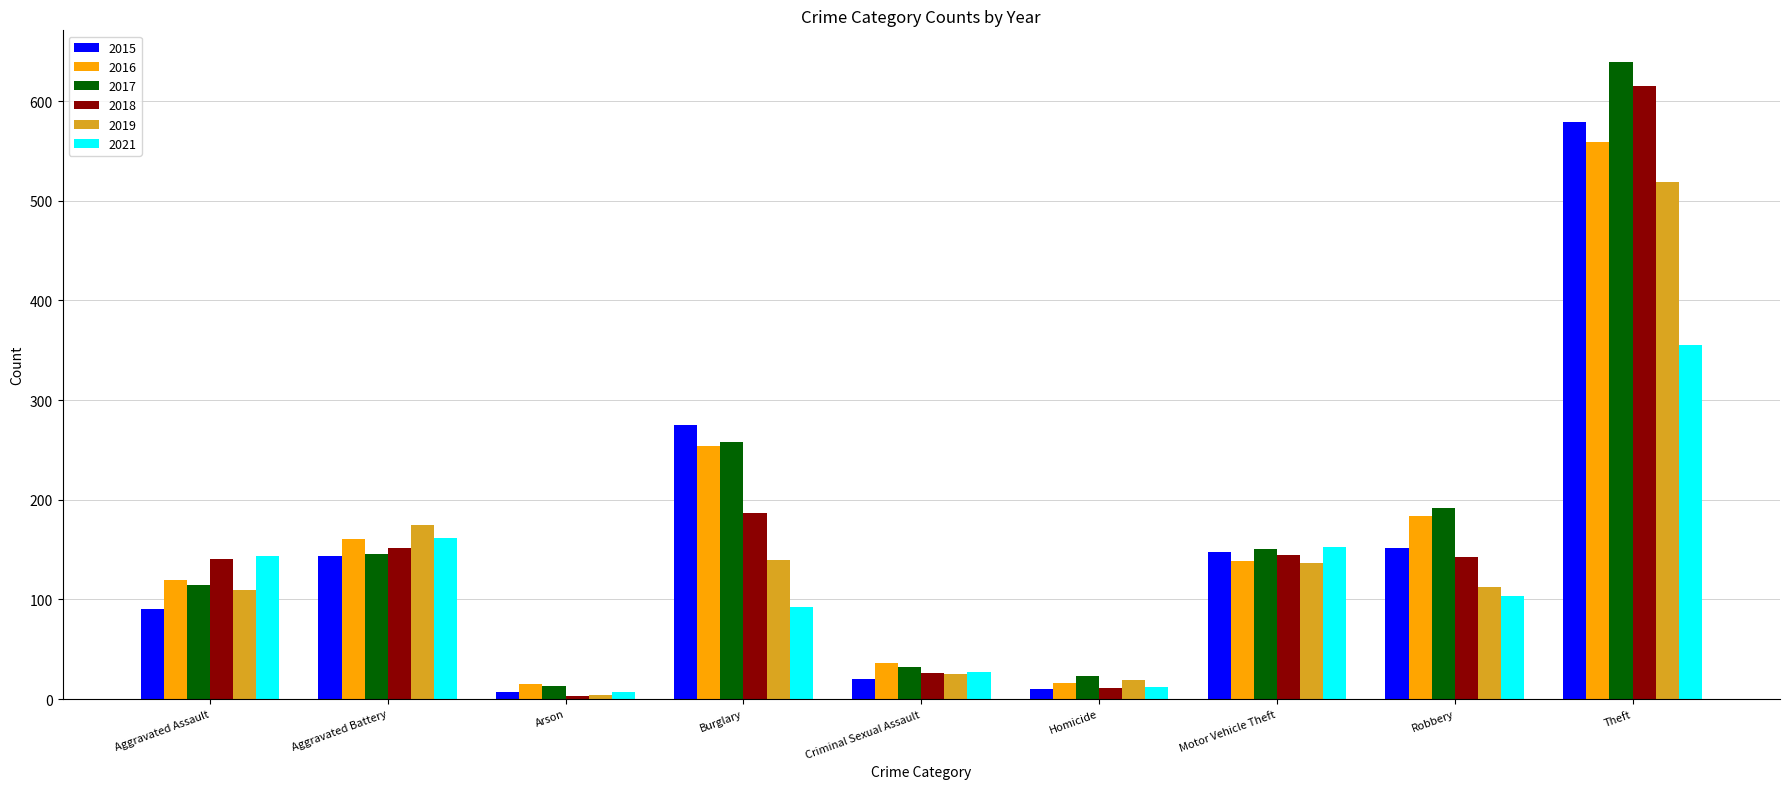

What is the difference between the highest and lowest values at Burglary?

183